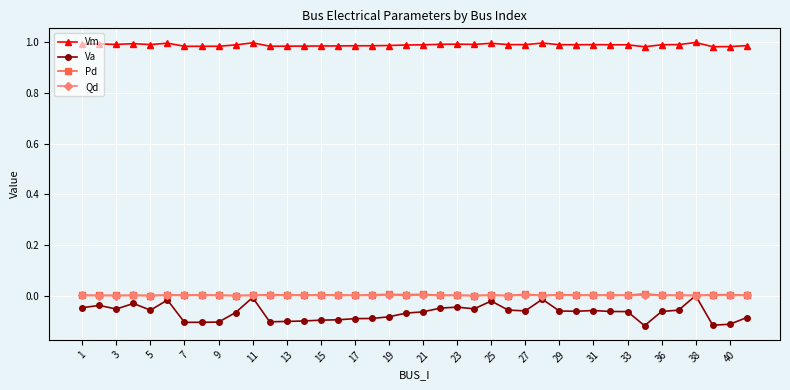

Which series has the widest spread of values?

Va